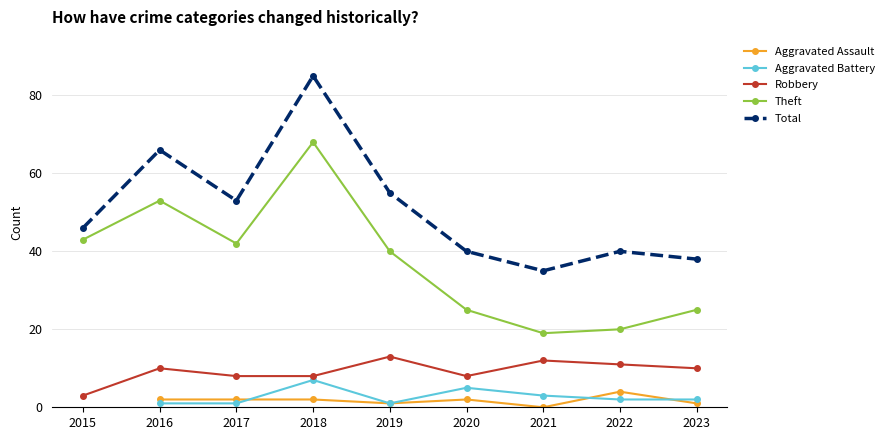

Between 2018 and 2022, which is larger?

2022